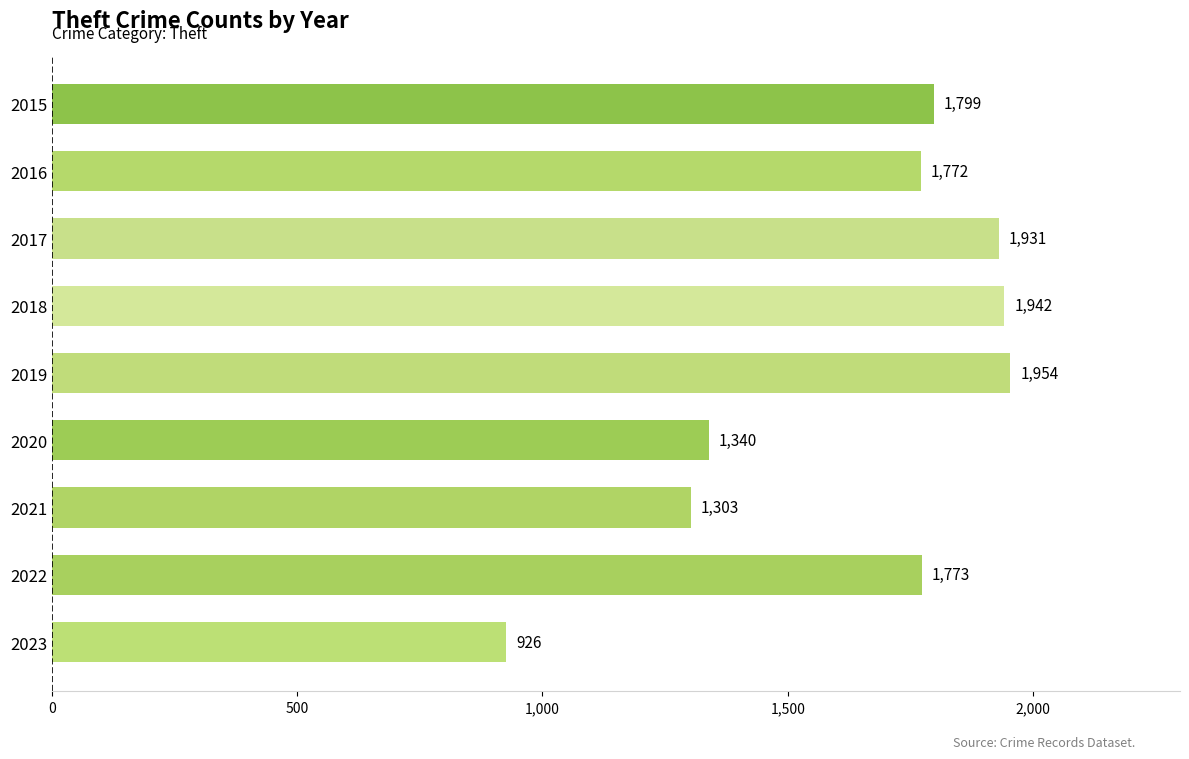

Rank the categories by value from lowest to highest.

2023, 2021, 2020, 2016, 2022, 2015, 2017, 2018, 2019